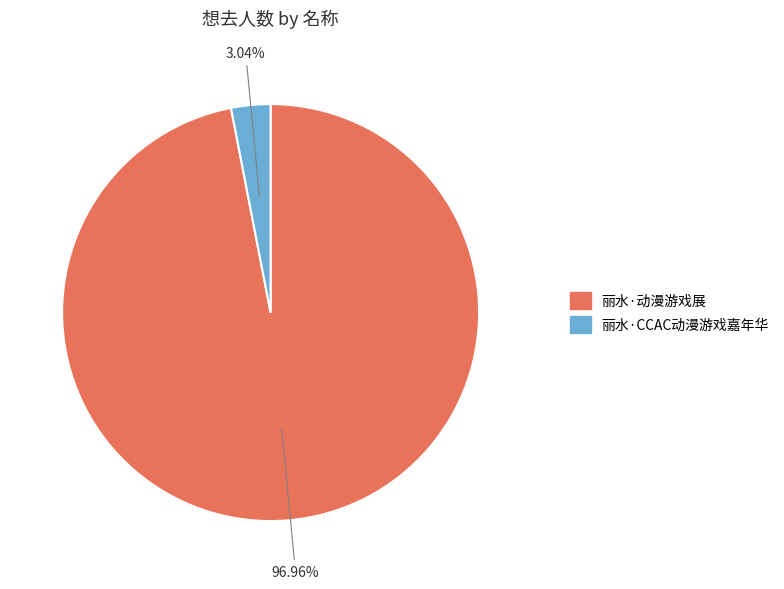

To the nearest percent, what percentage of the pie is 丽水·CCAC动漫游戏嘉年华?

3%